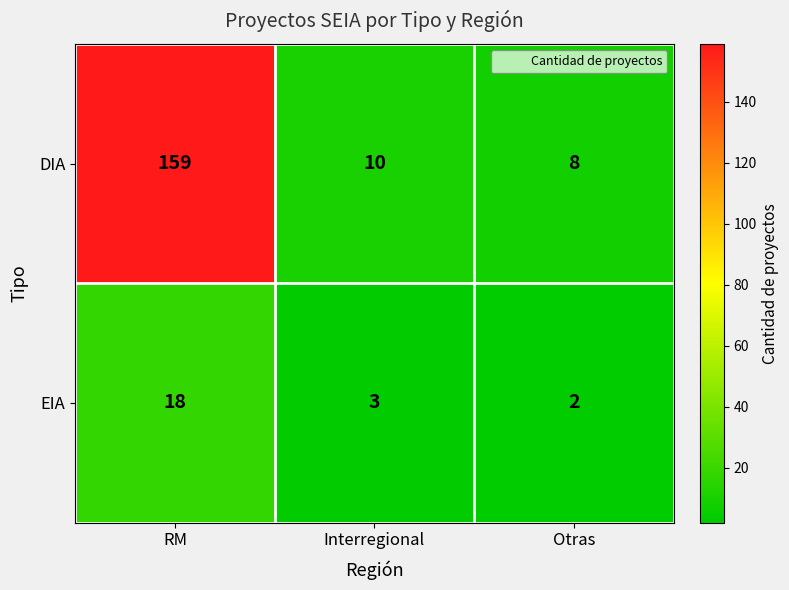

What is the total value across all series at Otras?

10